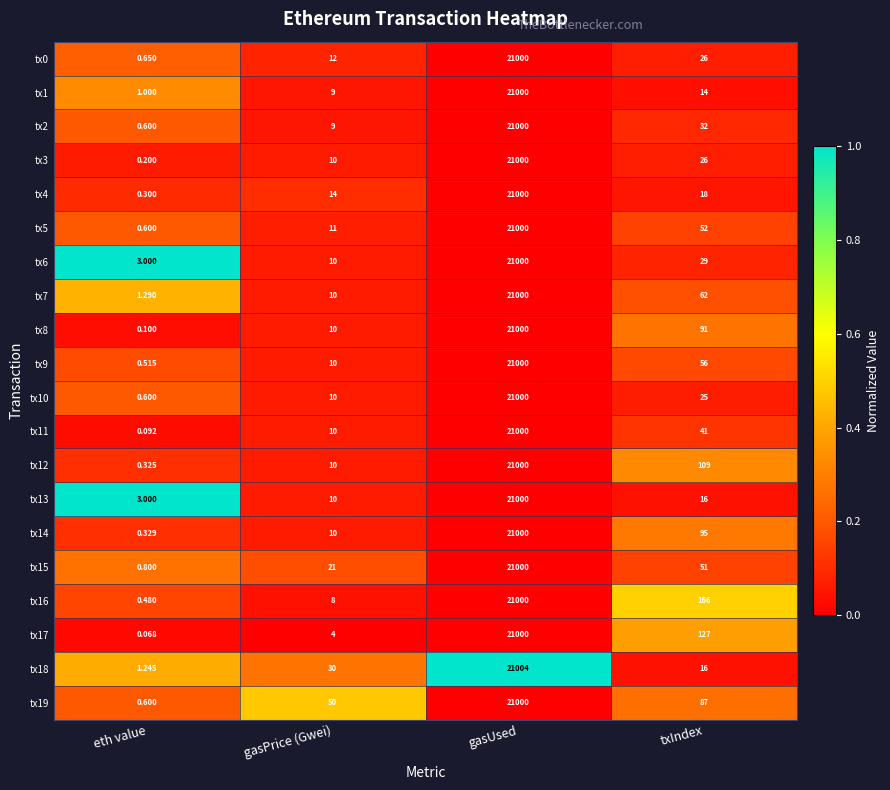

Rank the categories by tx6 value from lowest to highest.

eth value, gasPrice (Gwei), txIndex, gasUsed